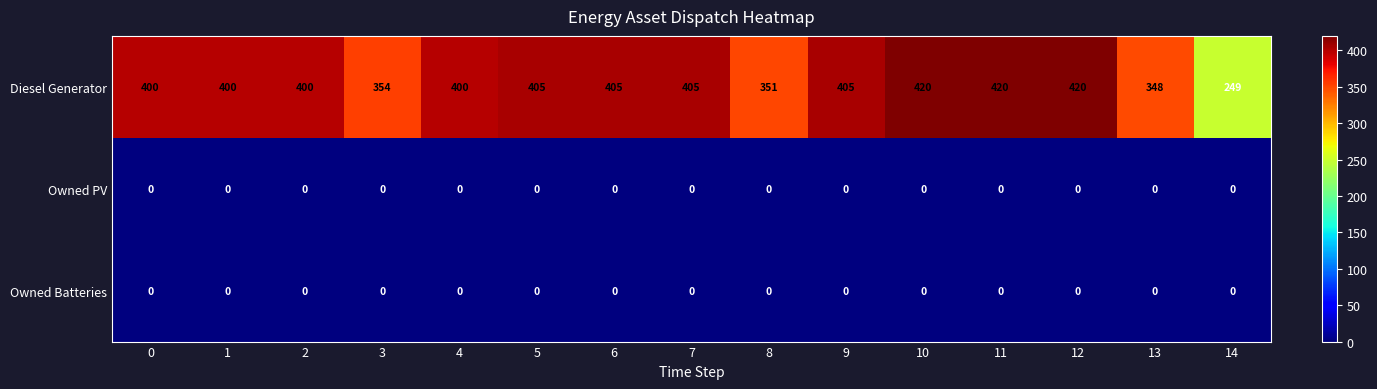

How many distinct data groups are displayed?

3